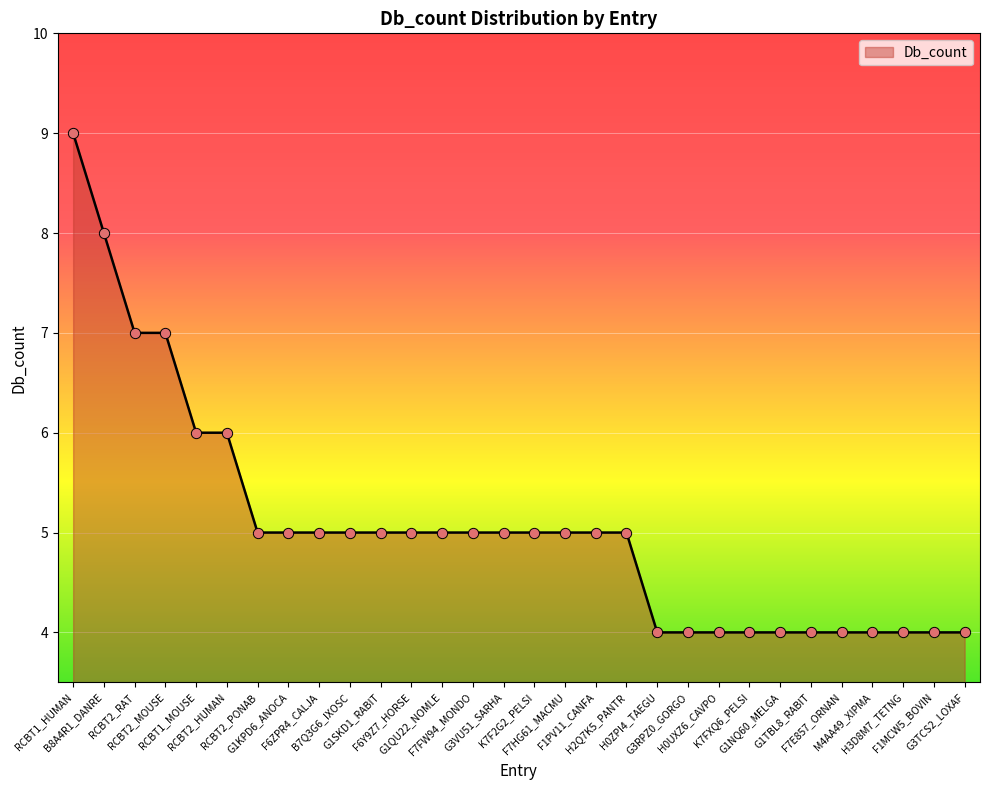

Approximately how many times larger is the value at B7Q3G6_IXOSC compared to RCBT1_HUMAN?

0.6